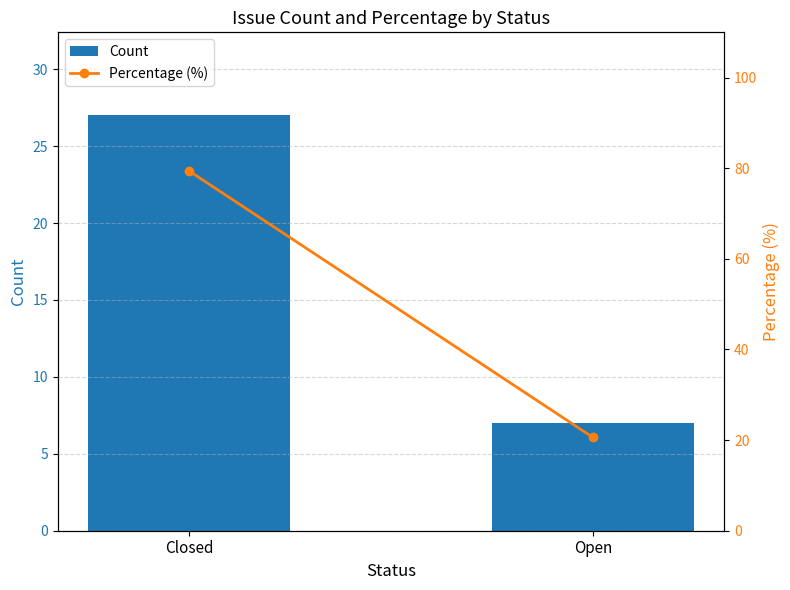

How many groups of bars are there?

2